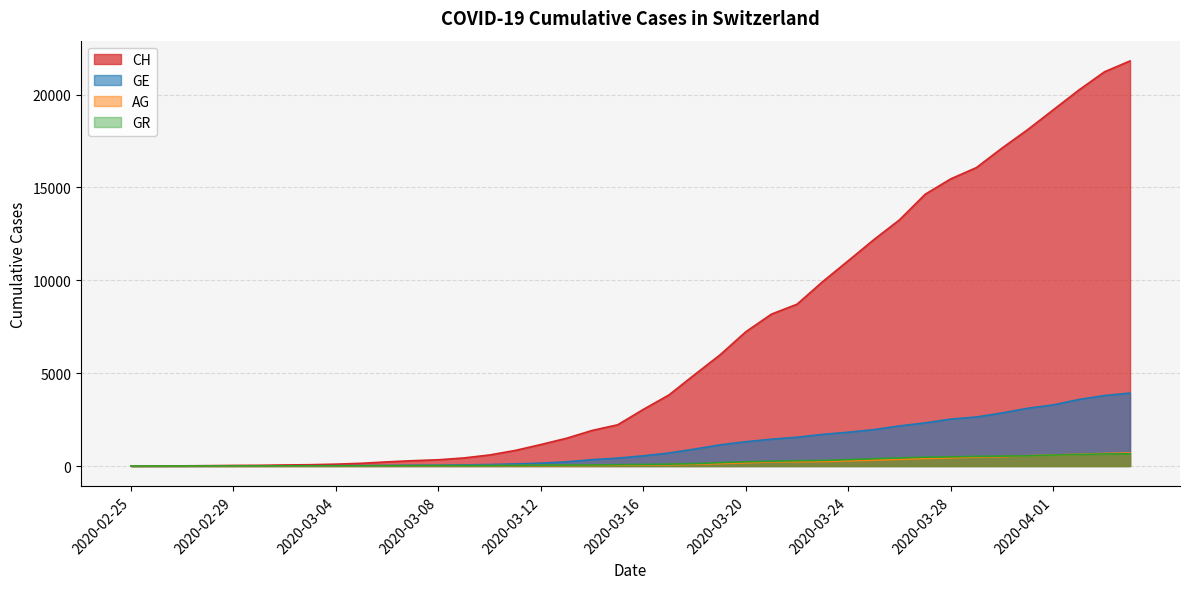

What is the total value across all series at 2020-03-29?

19706